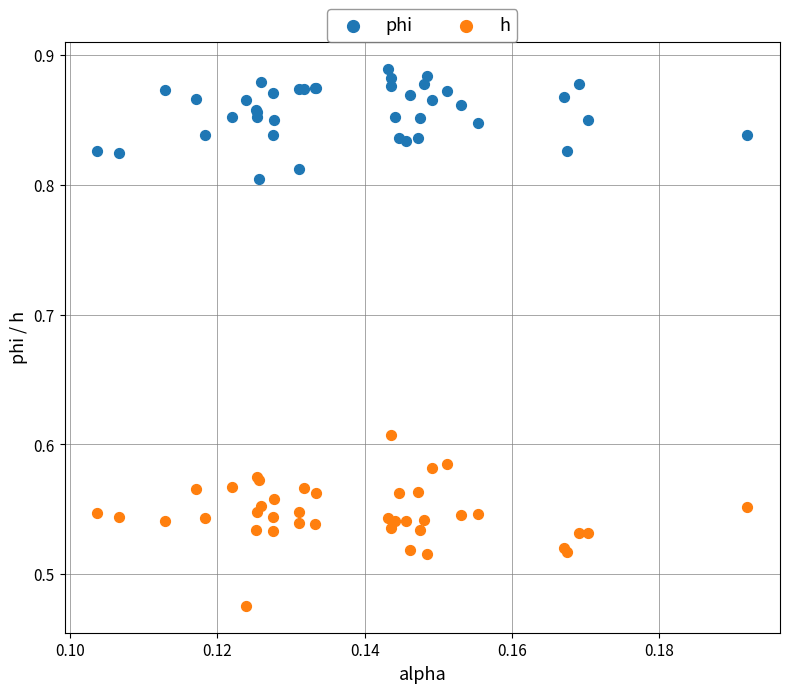

Which series has the largest Y range (max minus min)?

h